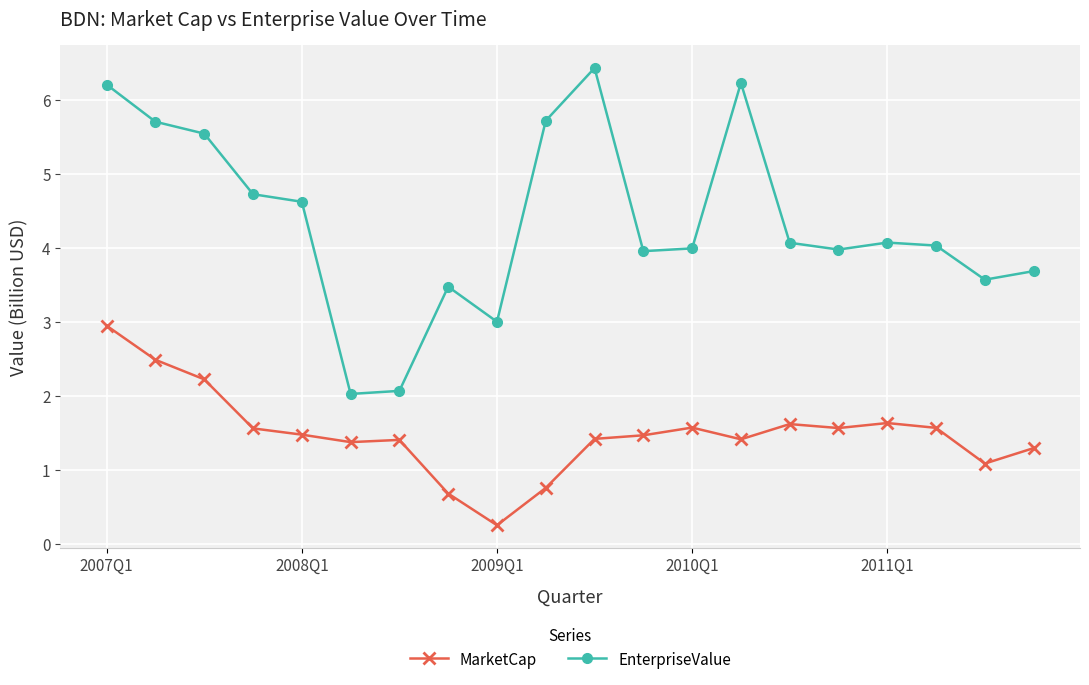

What is the greatest value displayed?

6.4